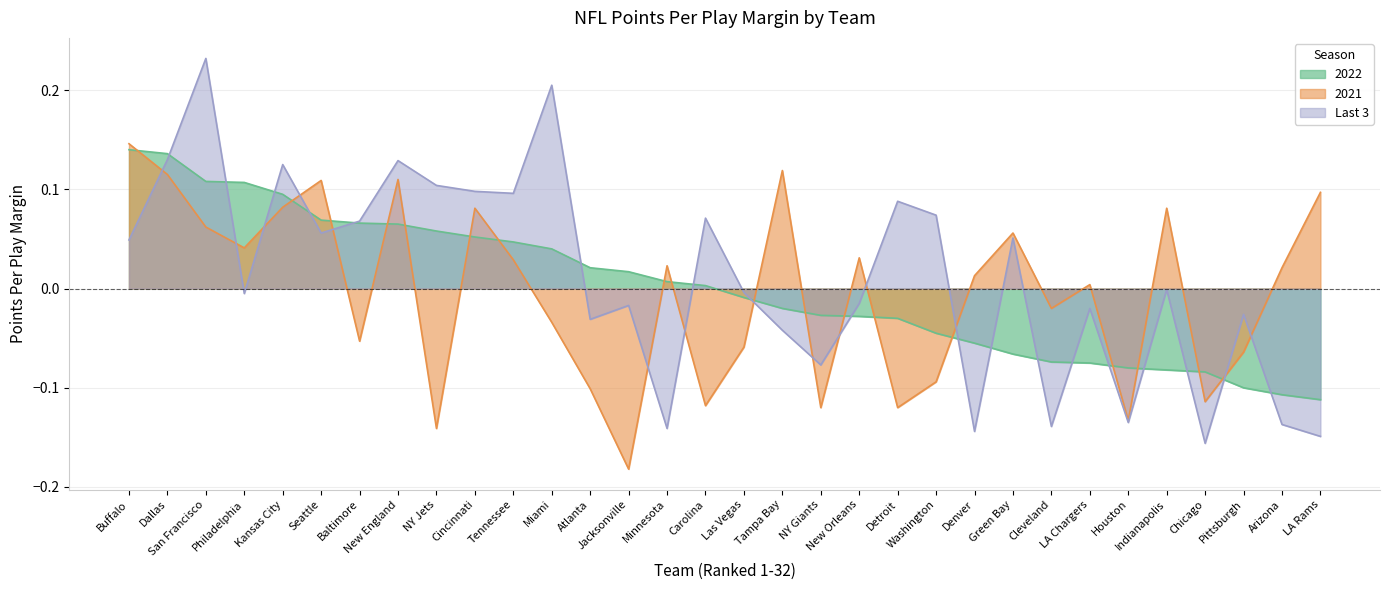

Between NY Giants and Indianapolis, which series saw the biggest shift?

2021